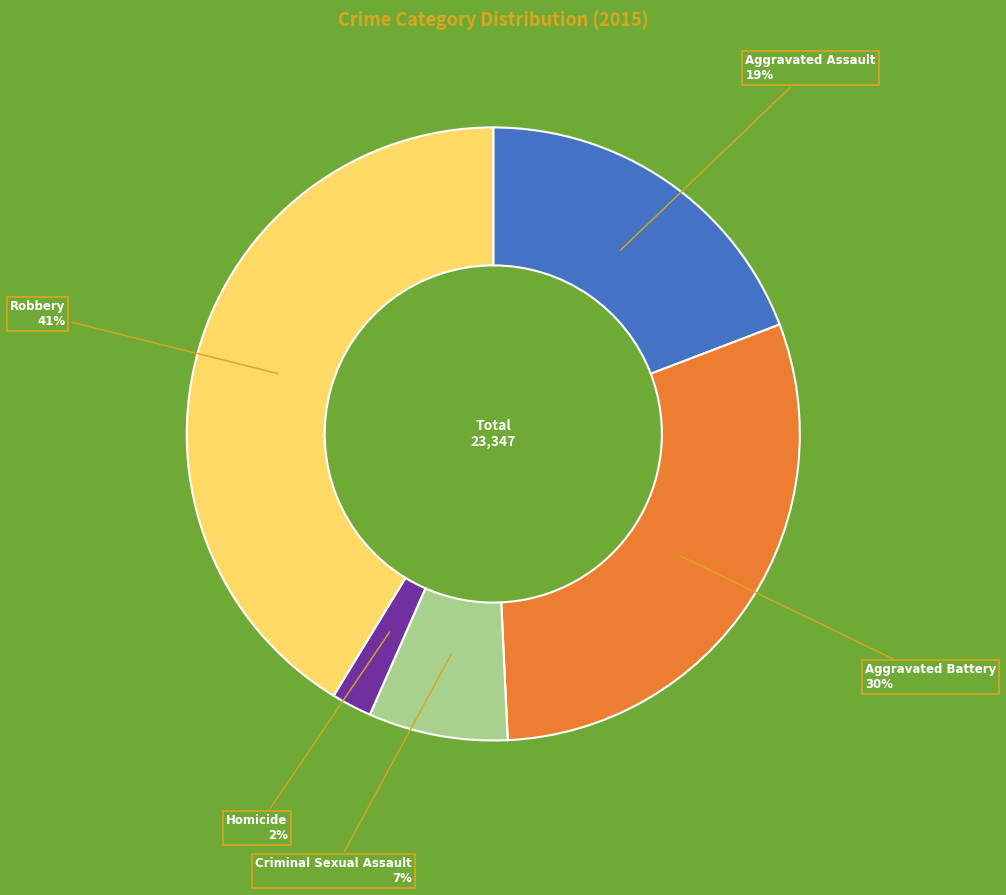

To the nearest percent, what is the average slice percentage?

20%